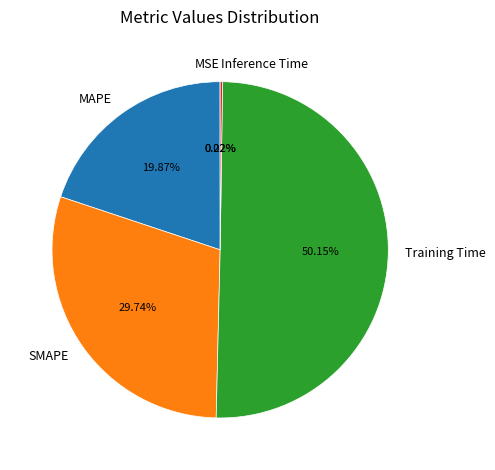

To the nearest percent, what is the combined percentage of Training Time and MAPE?

70%